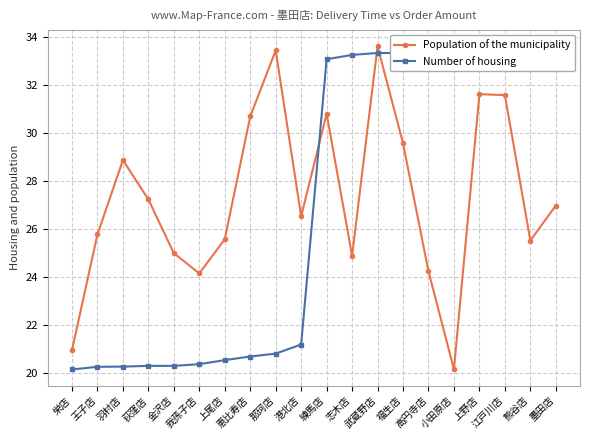

True or false: Population of the municipality has more than 1 interior local peaks.

True